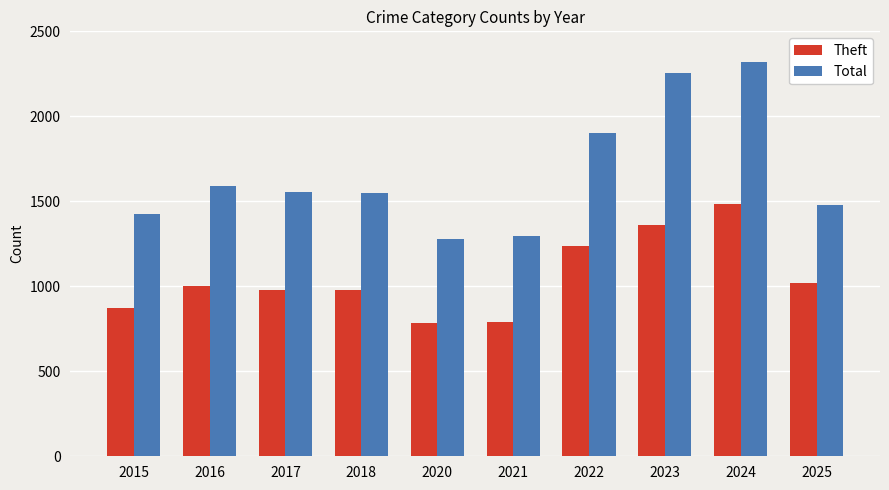

What is the average value of the Theft series?

1050